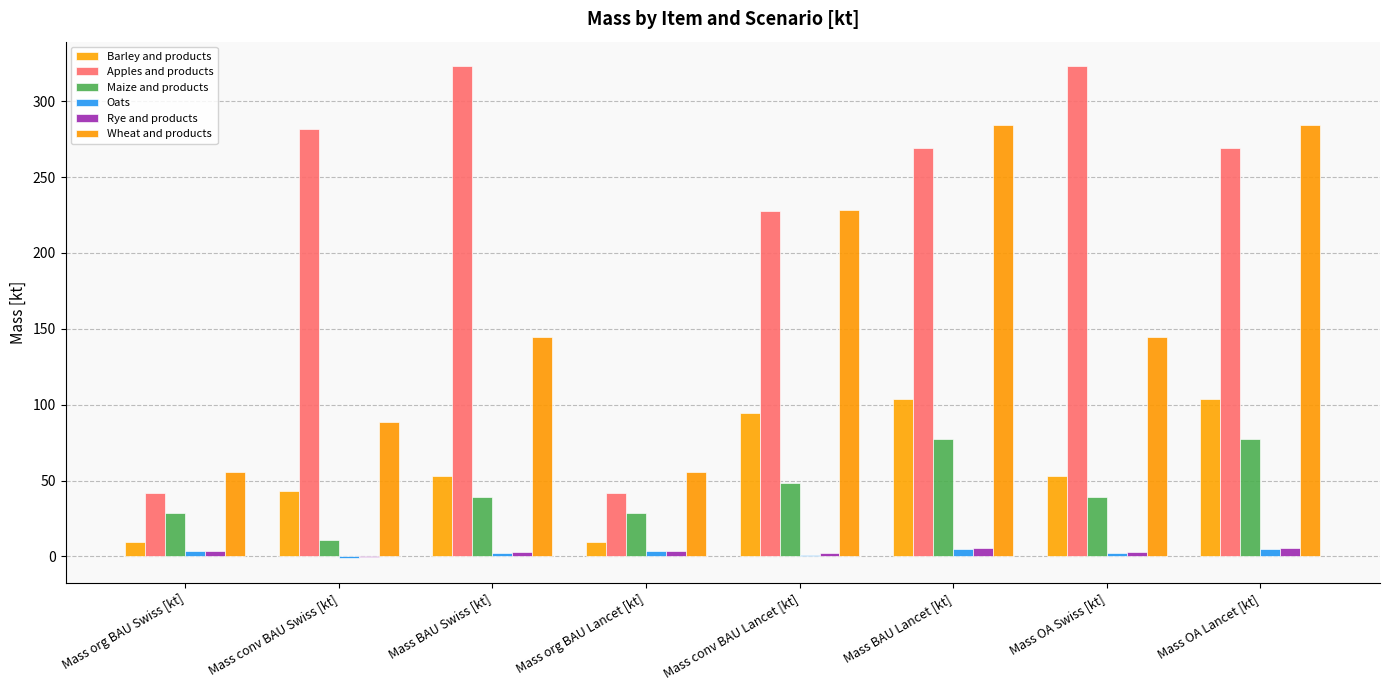

Which series has the largest total across all categories?

Apples and products